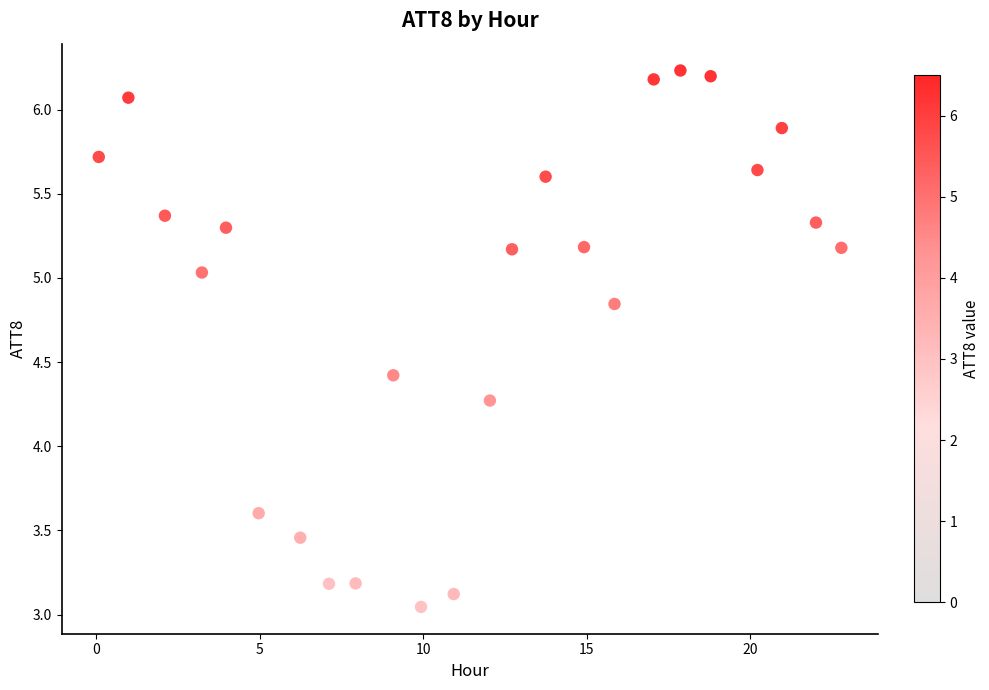

What is the range of Y values (max minus min)?

3.2